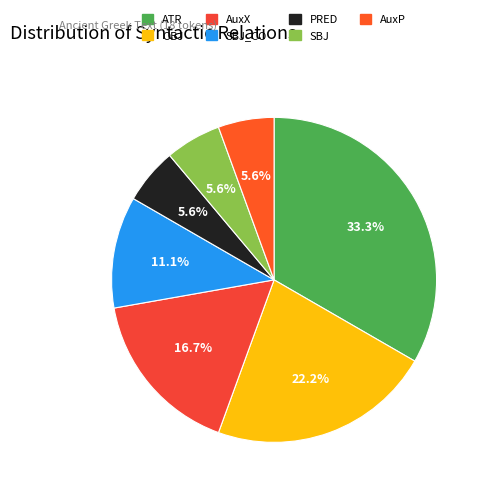

Is it true that AuxX is 5% of the pie?

False